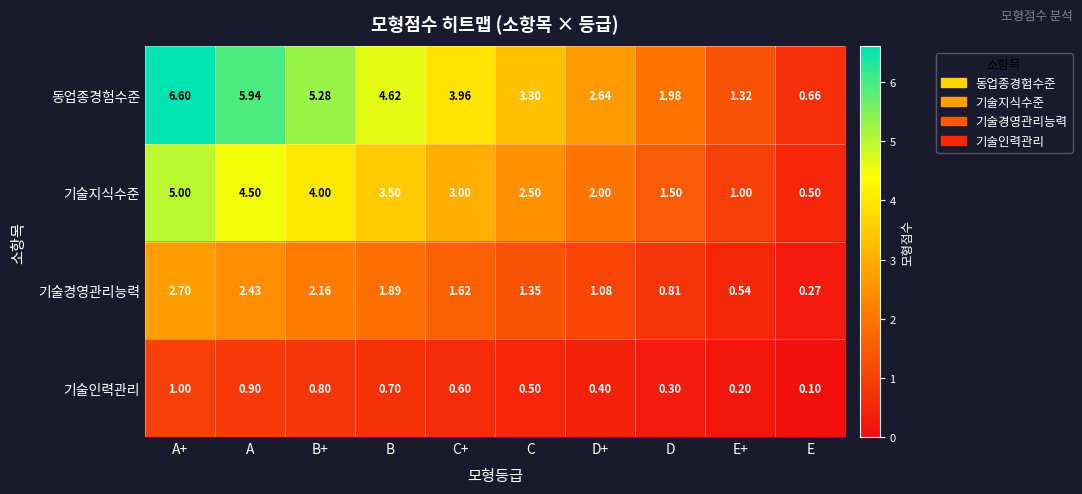

Where is 기술경영관리능력 nearest to the value 1?

D+